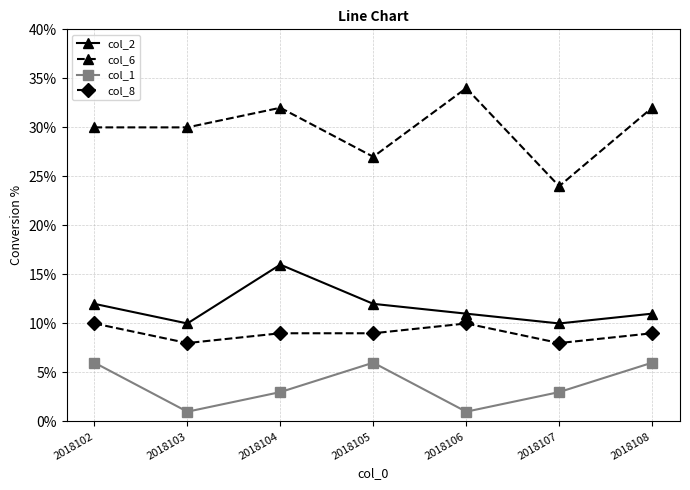

True or false: col_2 and col_1 intersect in this chart.

False